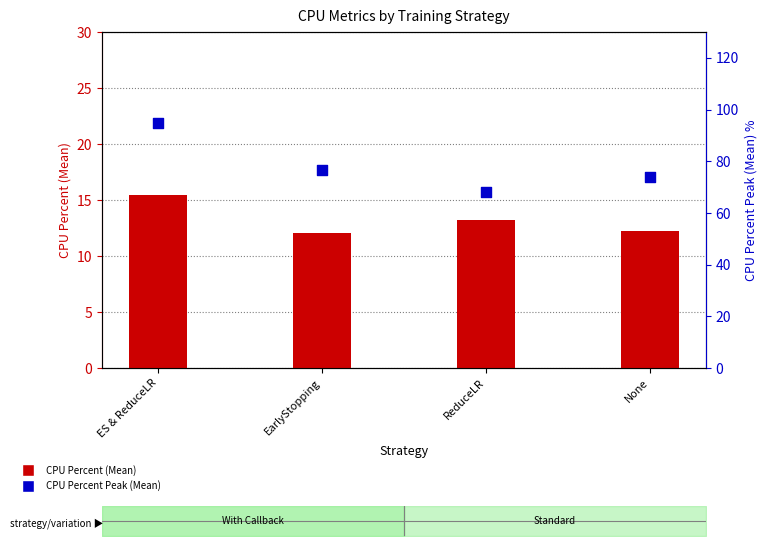

Is the value of CPU Percent (Mean) at None greater than the value of CPU Percent Peak (Mean) at None?

No